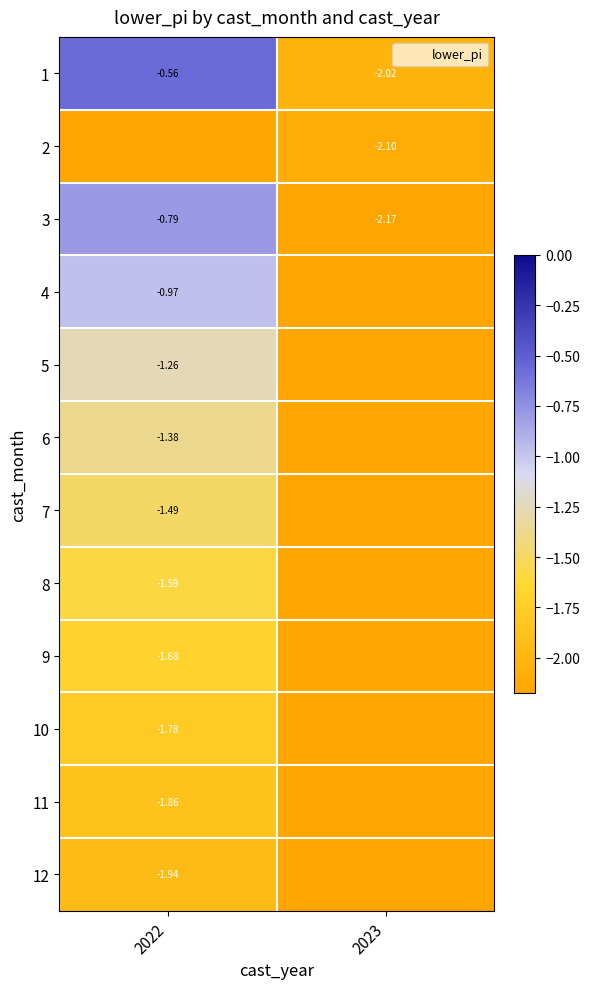

Is it true that 3 equals -0.8 at 2022?

True